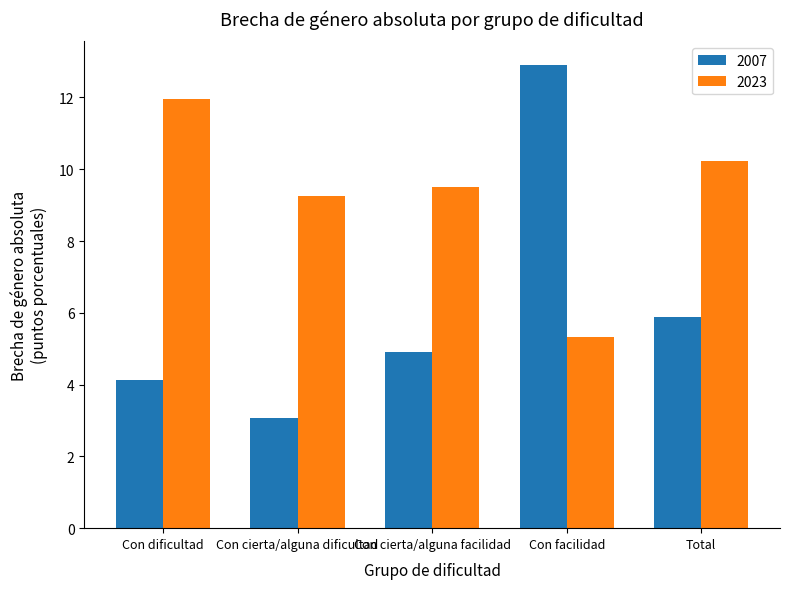

Which category has the highest value across all series?

Con facilidad